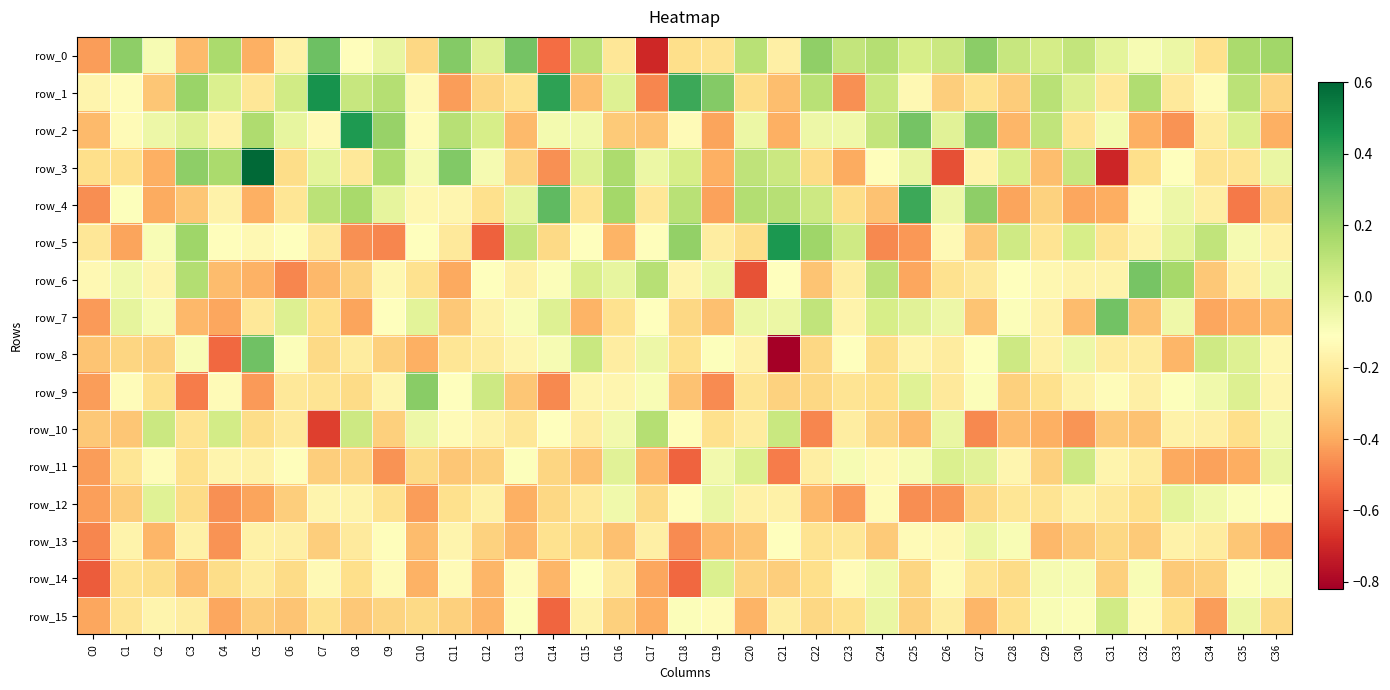

Count the number of data series in this chart.

16